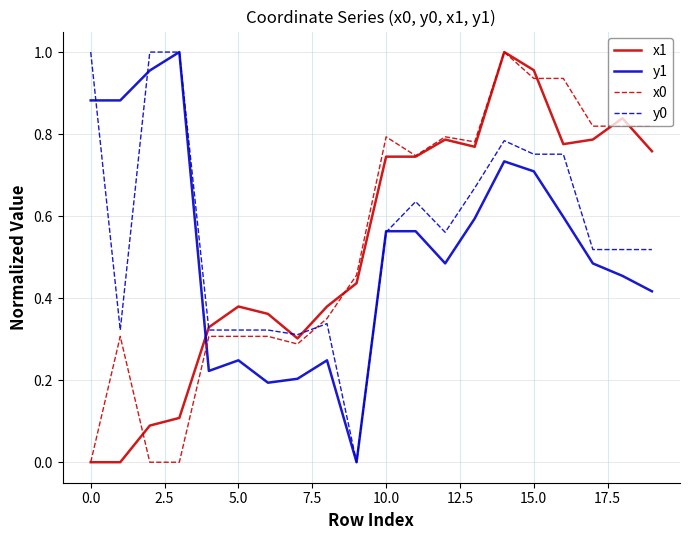

After their last crossing, which series has the higher values: y1 or x1?

x1